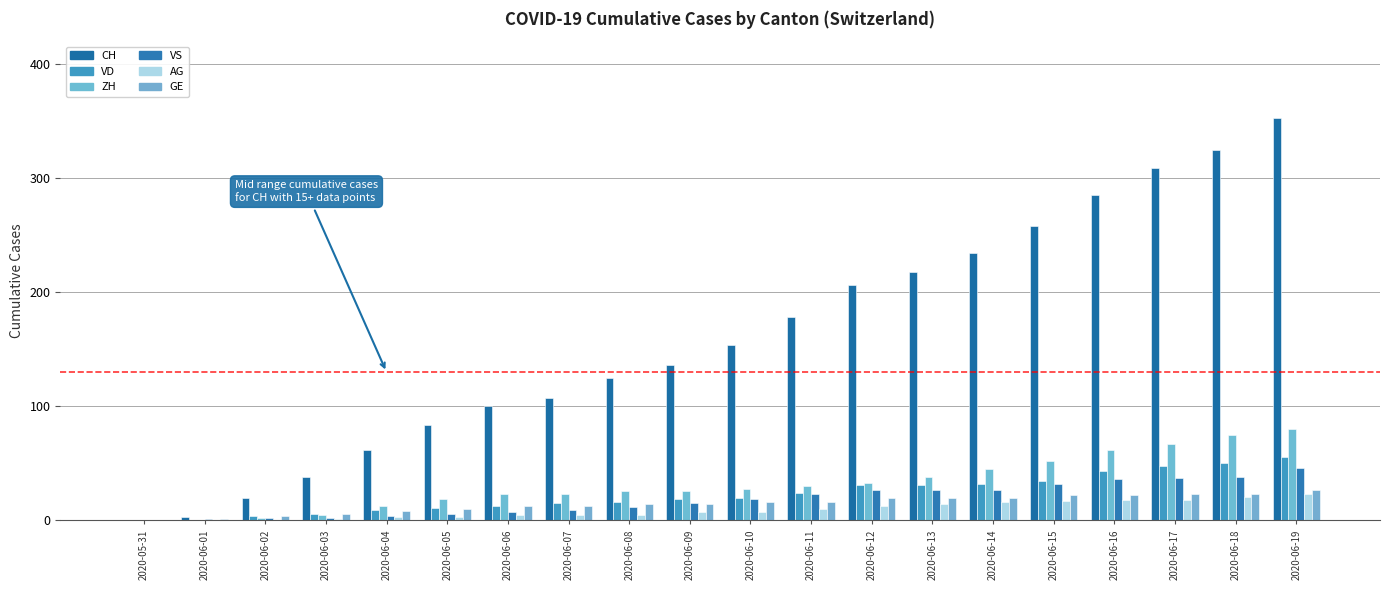

What is the difference between the VS values at 2020-06-17 and 2020-06-08?

25